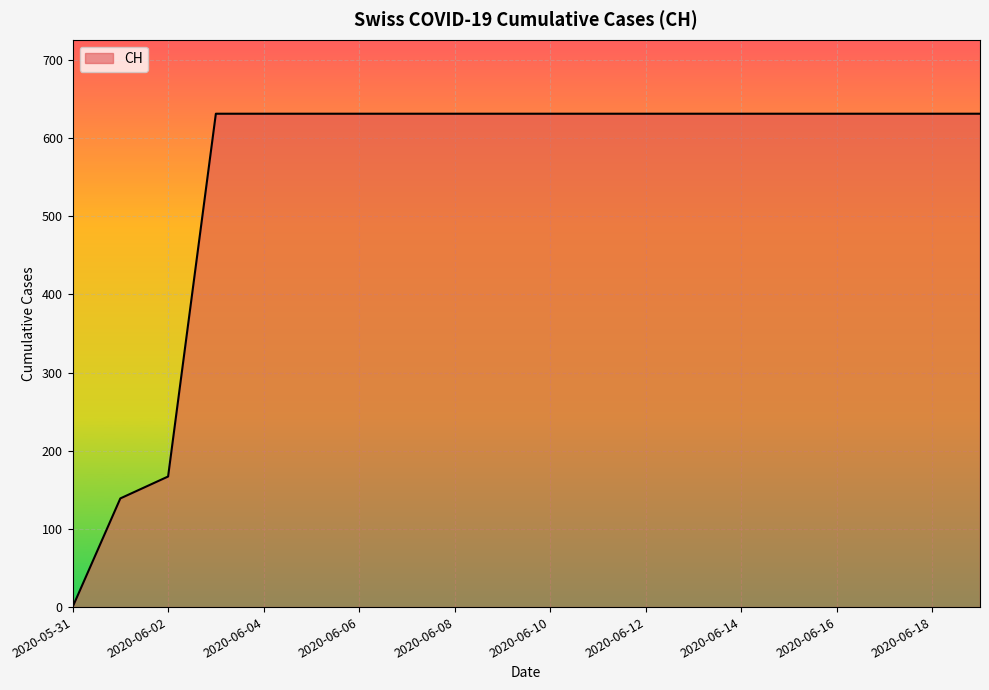

What is the average value?

552